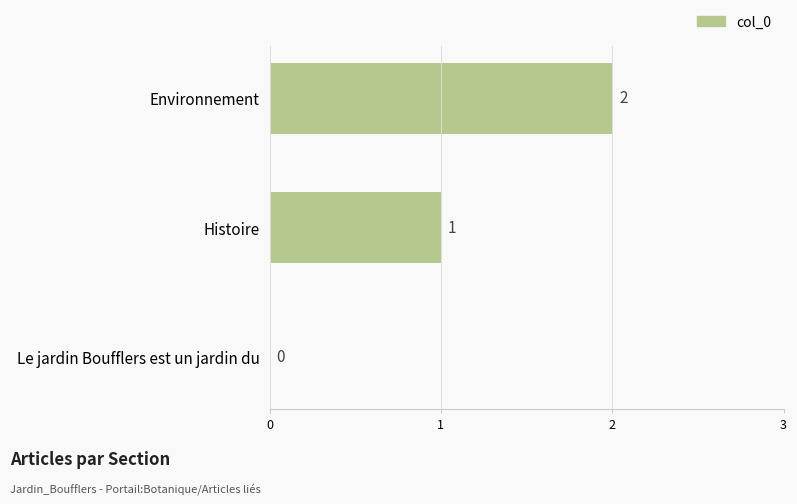

What is the sum of all values?

3